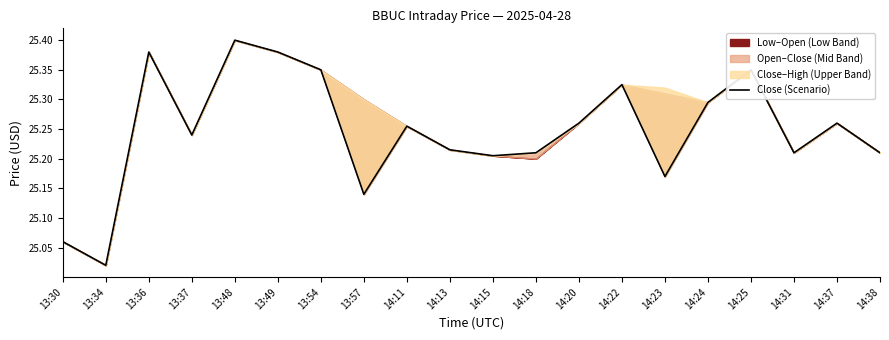

At which category does the data reach its first local valley?

13:34